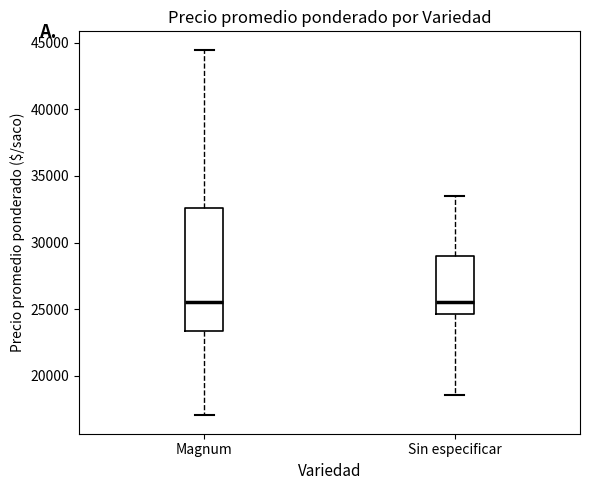

Reading left to right, read every box against the y-axis: the position of its median line, the range the box covers, and the ends of its whiskers. The values are not printed on the chart, so give them approximately, as read against the axis.

Magnum: median 25500, box 23500 to 32500, whiskers 17000 to 44500
Sin especificar: median 25500, box 24500 to 29000, whiskers 18500 to 33500